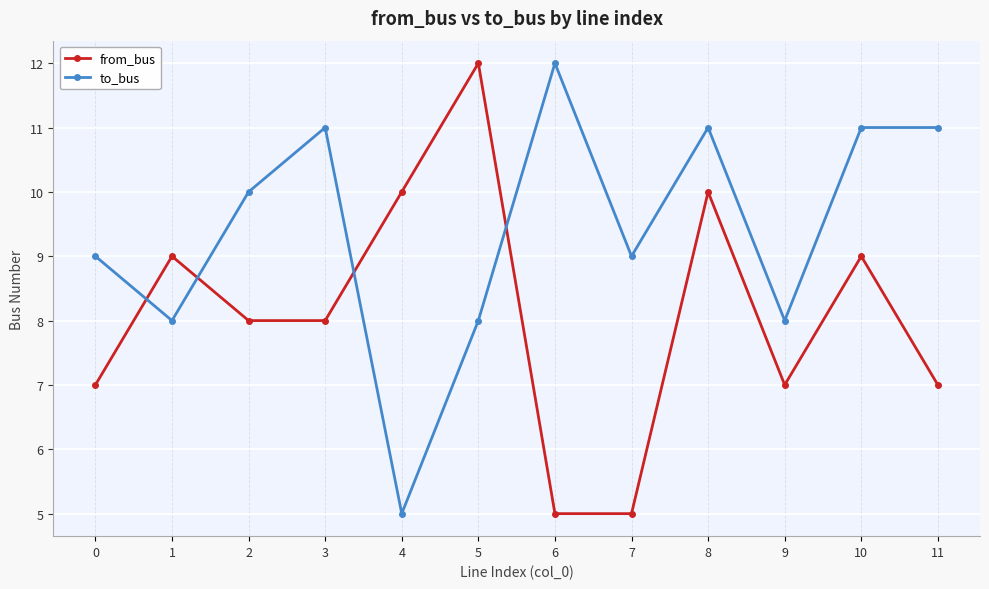

How many data points does each series have?

12